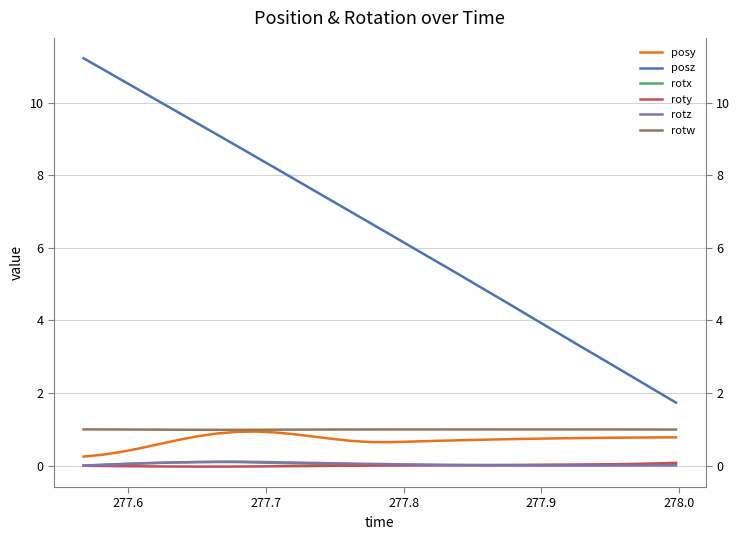

In posy, how many points are lower than both neighbors (excluding endpoints)?

1